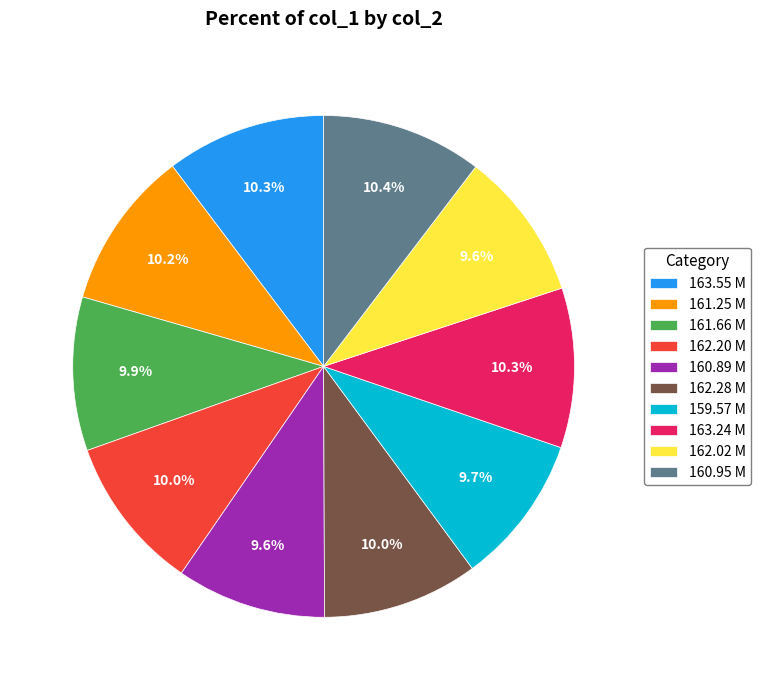

Combined, do 162.02 M and 163.24 M account for over 50%?

No